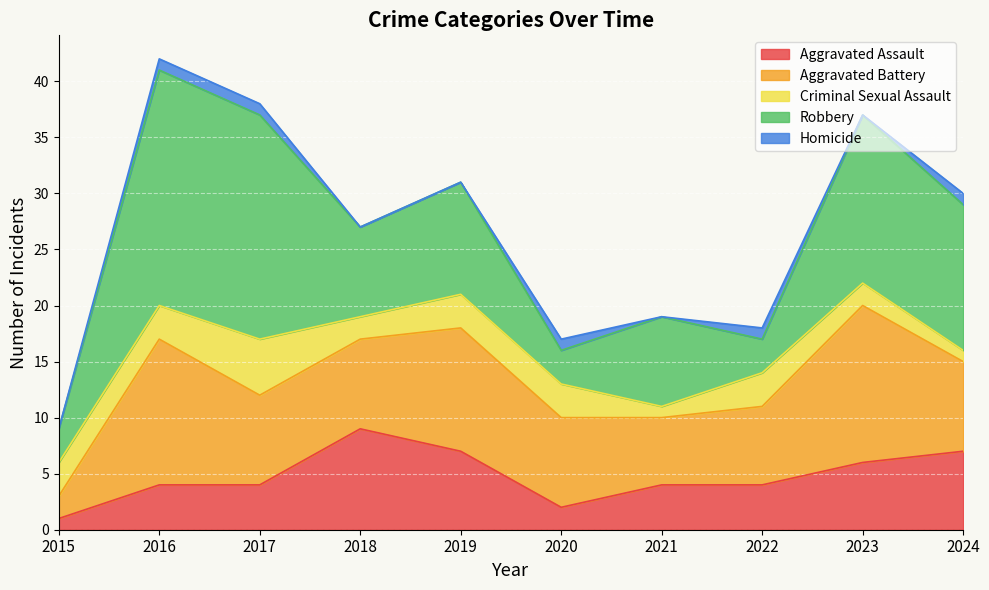

At which label is Aggravated Battery closest to 8?

2017